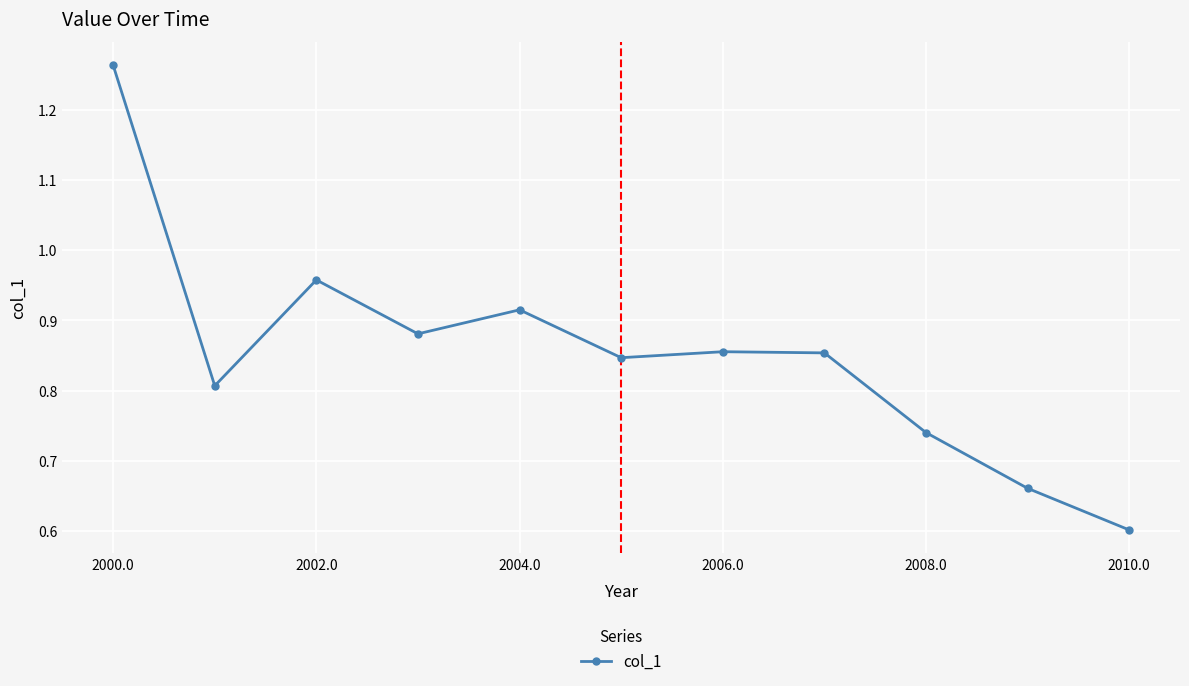

What is the minimum value shown in the chart?

0.6